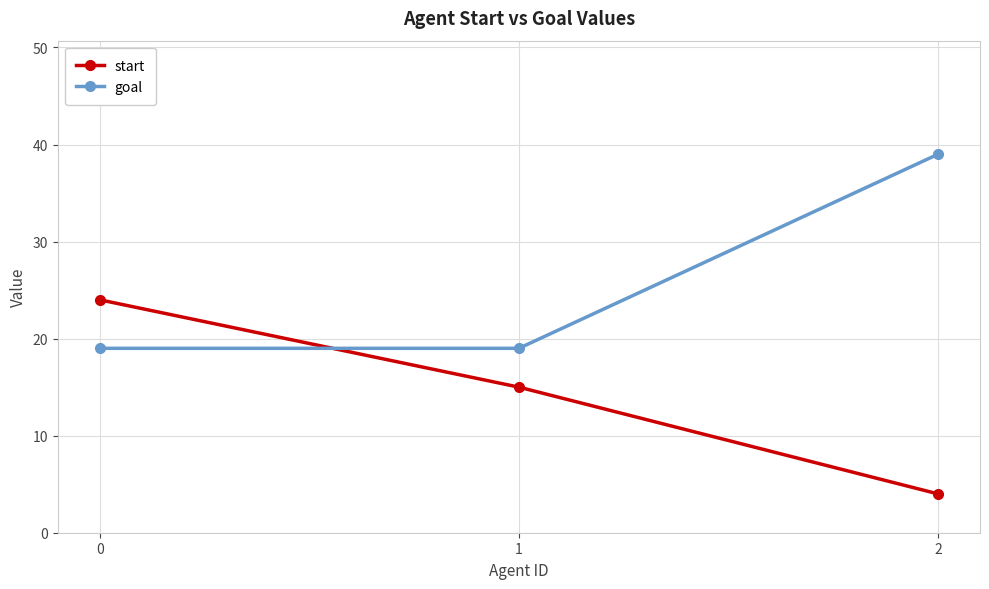

What is the value of the start point at the 1st from the left?

24